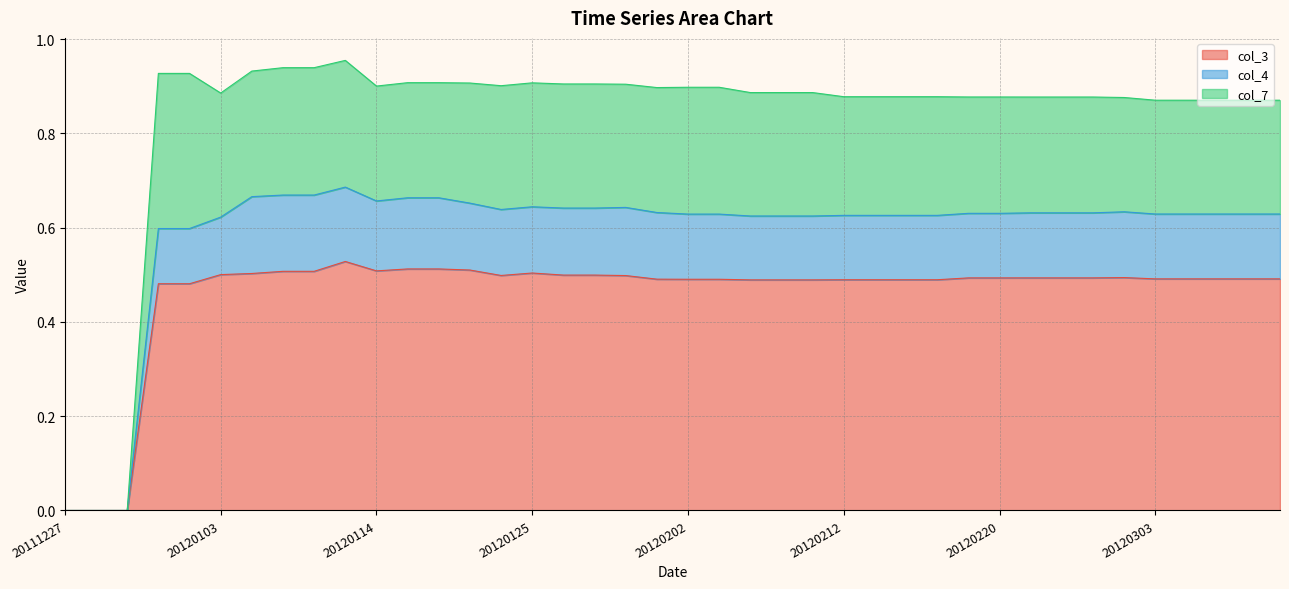

True or false: col_6 has a value of 1.5 at 37.

False